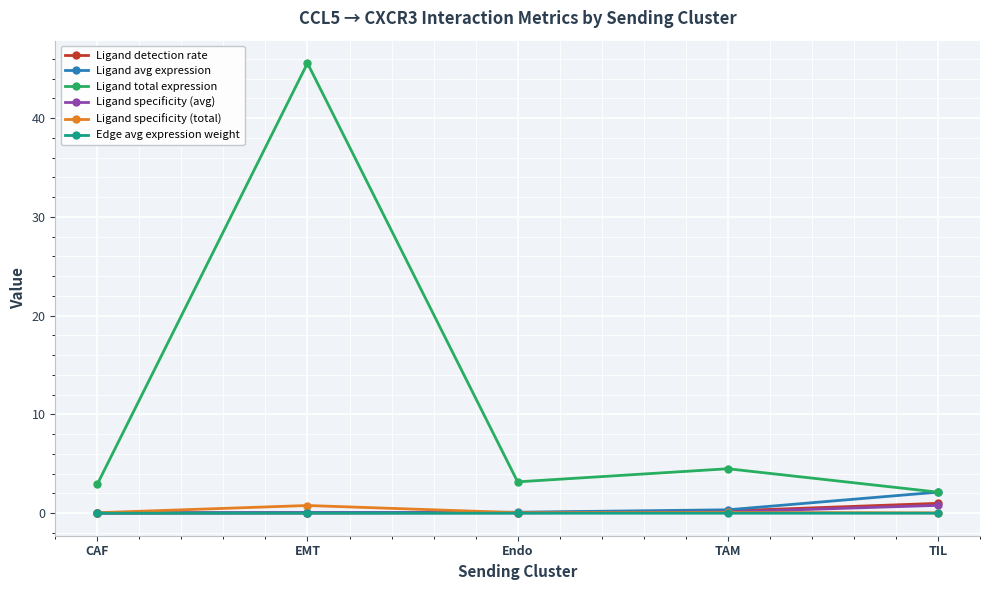

What is the highest value of the Ligand detection rate series?

1.0